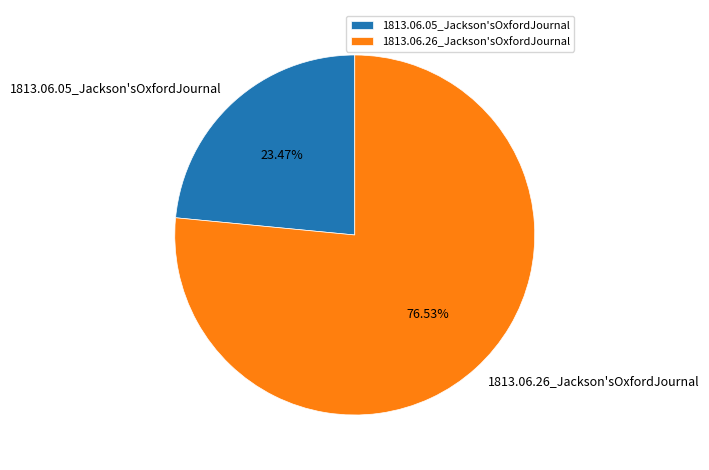

How many segments does this pie chart have?

2